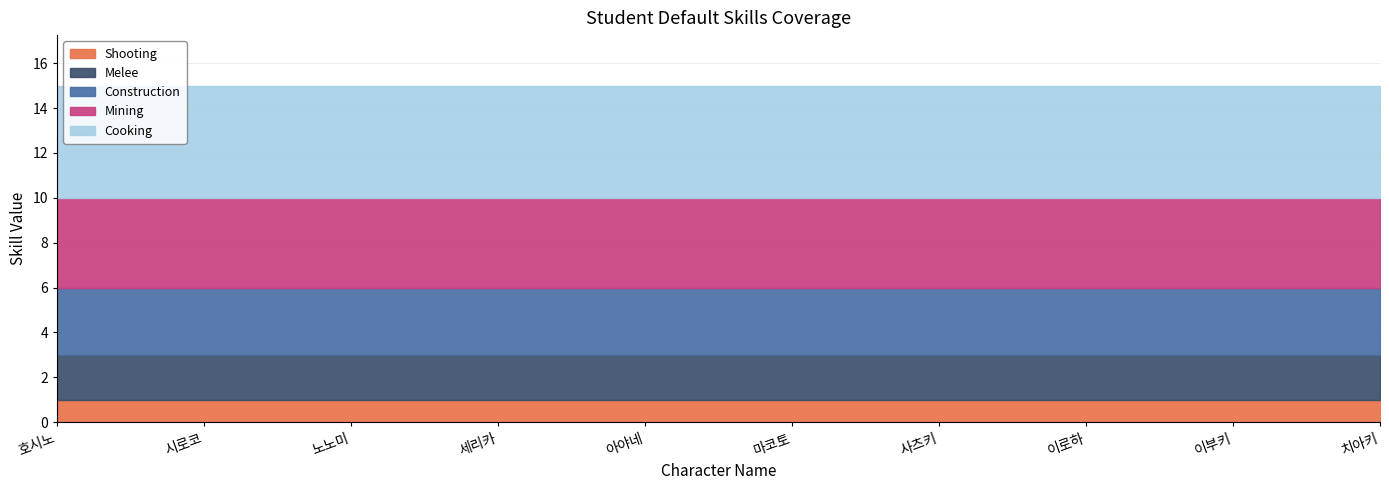

Does the chart display data point markers on the line(s)?

No